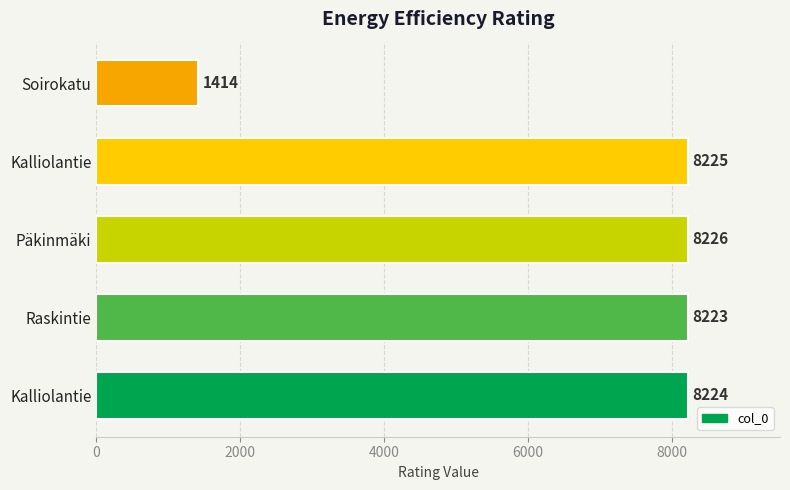

How many series are shown in this chart?

1